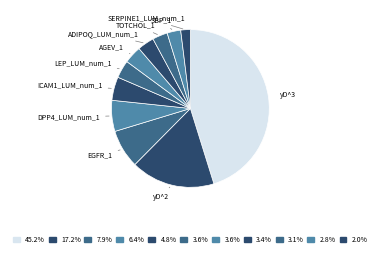

Count the number of slices in the pie.

11